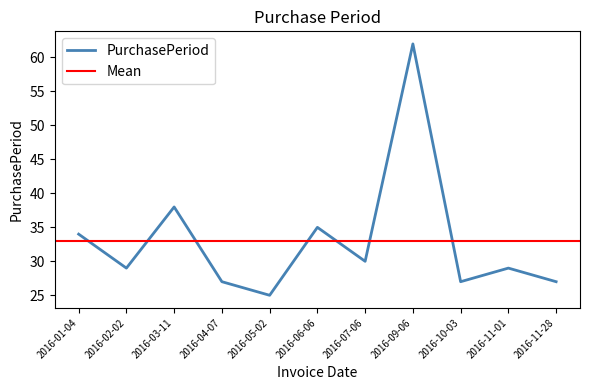

What is the label of the 5th point from the right?

2016-07-06